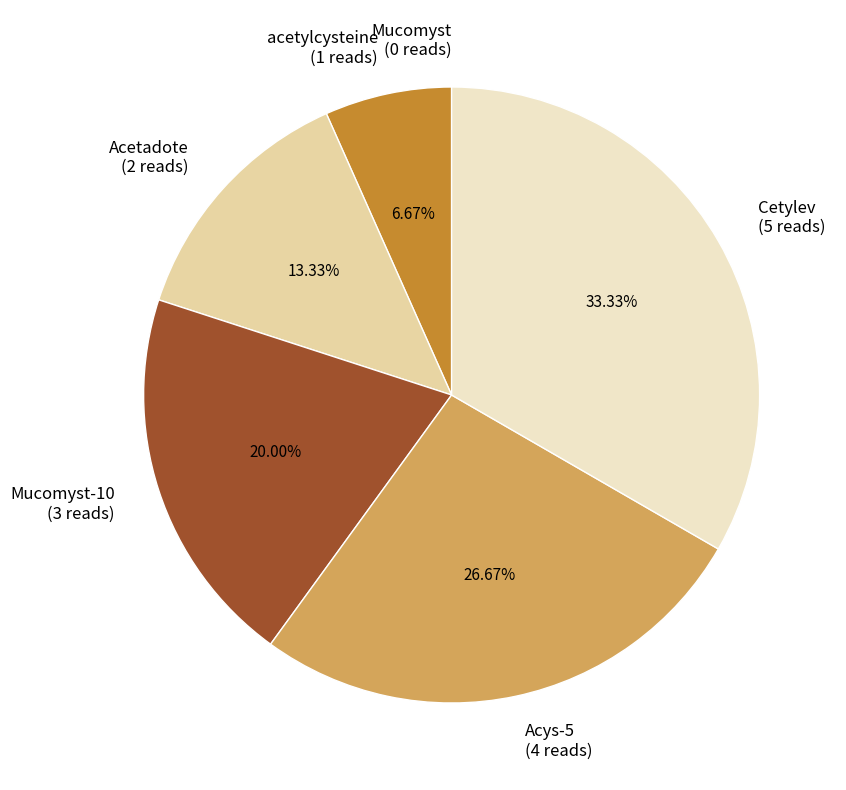

What is the ratio of the value at acetylcysteine (1 reads) to the value at Acetadote (2 reads)?

0.5